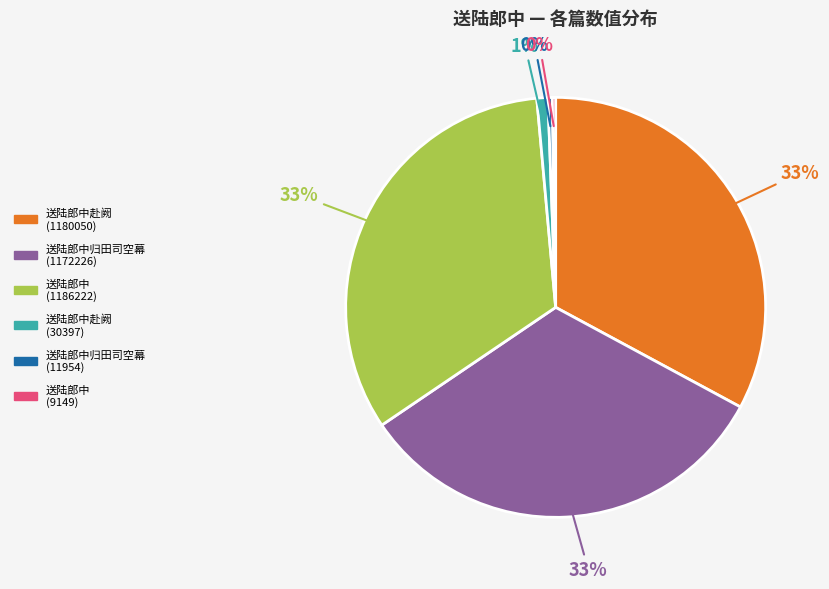

Between 送陆郎中归田司空幕 (11954) and 送陆郎中归田司空幕 (1172226), which is larger?

送陆郎中归田司空幕 (1172226)